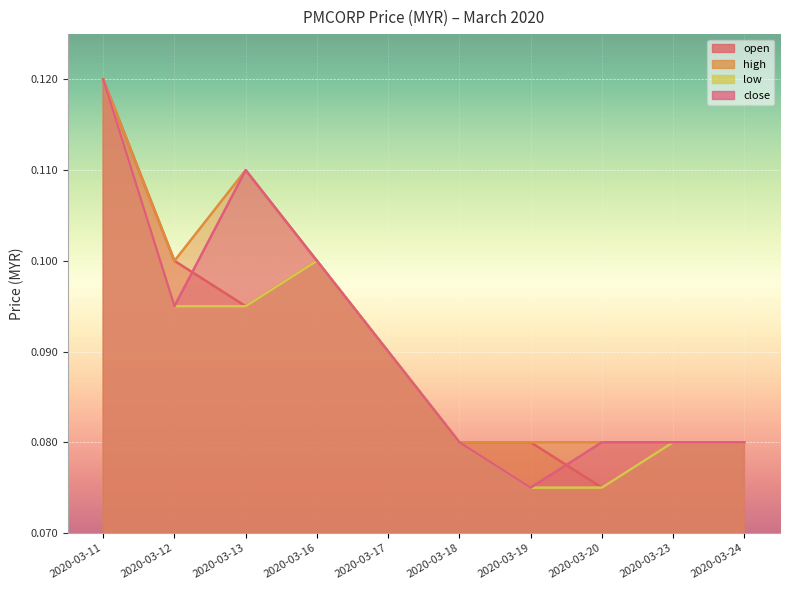

At 2020-03-13, list the series in order from largest to smallest.

high, close, open, low